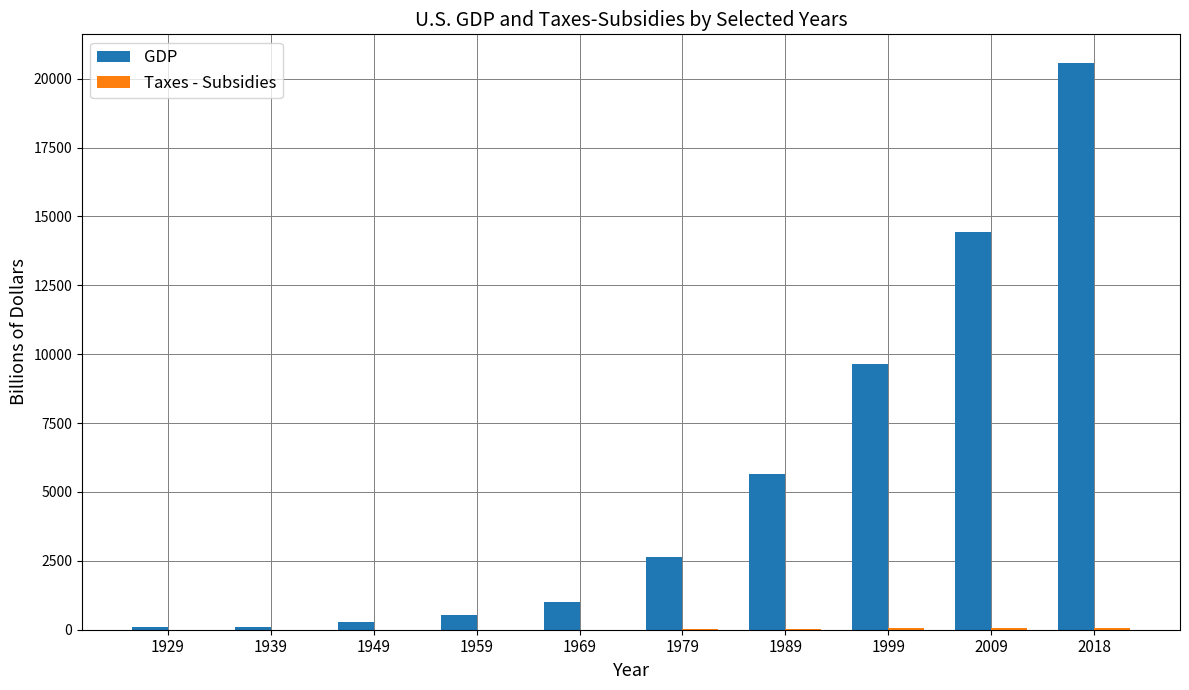

Which category has the highest value in the GDP series?

2018